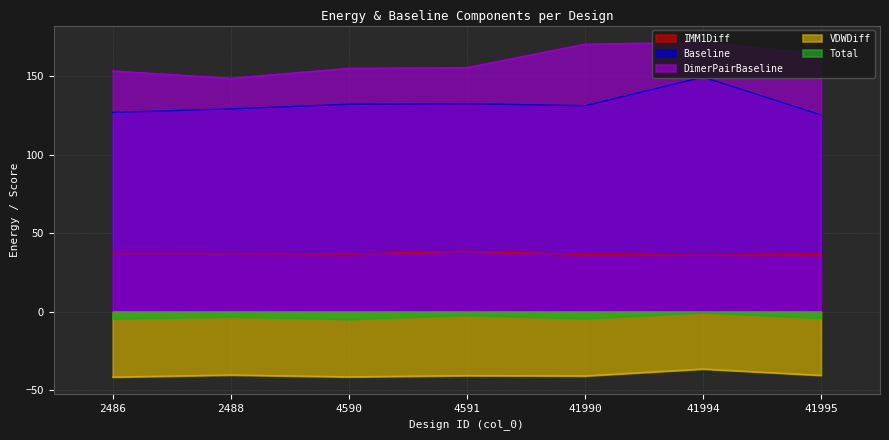

True or false: VDWDiff and Baseline intersect in this chart.

False